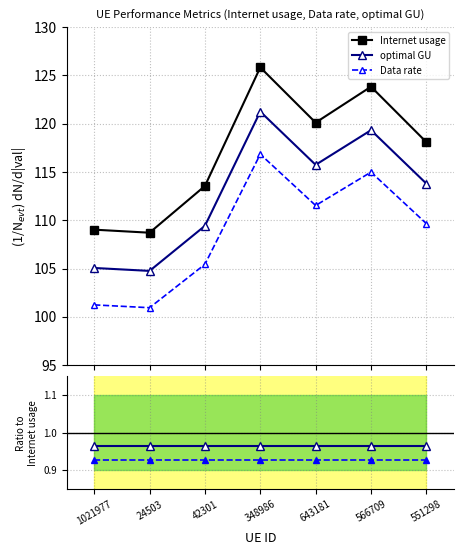

At 42301, list the series in order from largest to smallest.

Internet usage, optimal GU, Data rate, optimal GU / Internet usage, Data rate / Internet usage